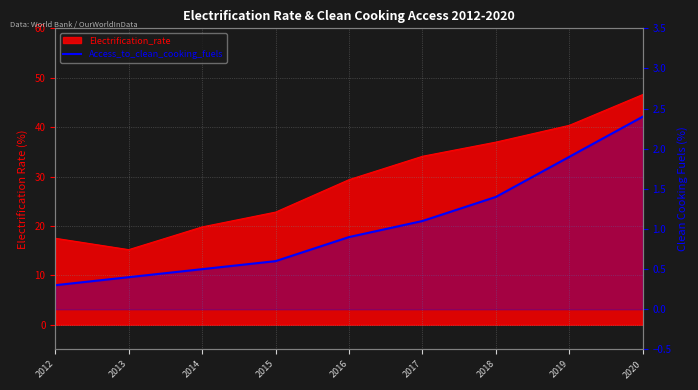

At which label is the value closest to 1?

2016